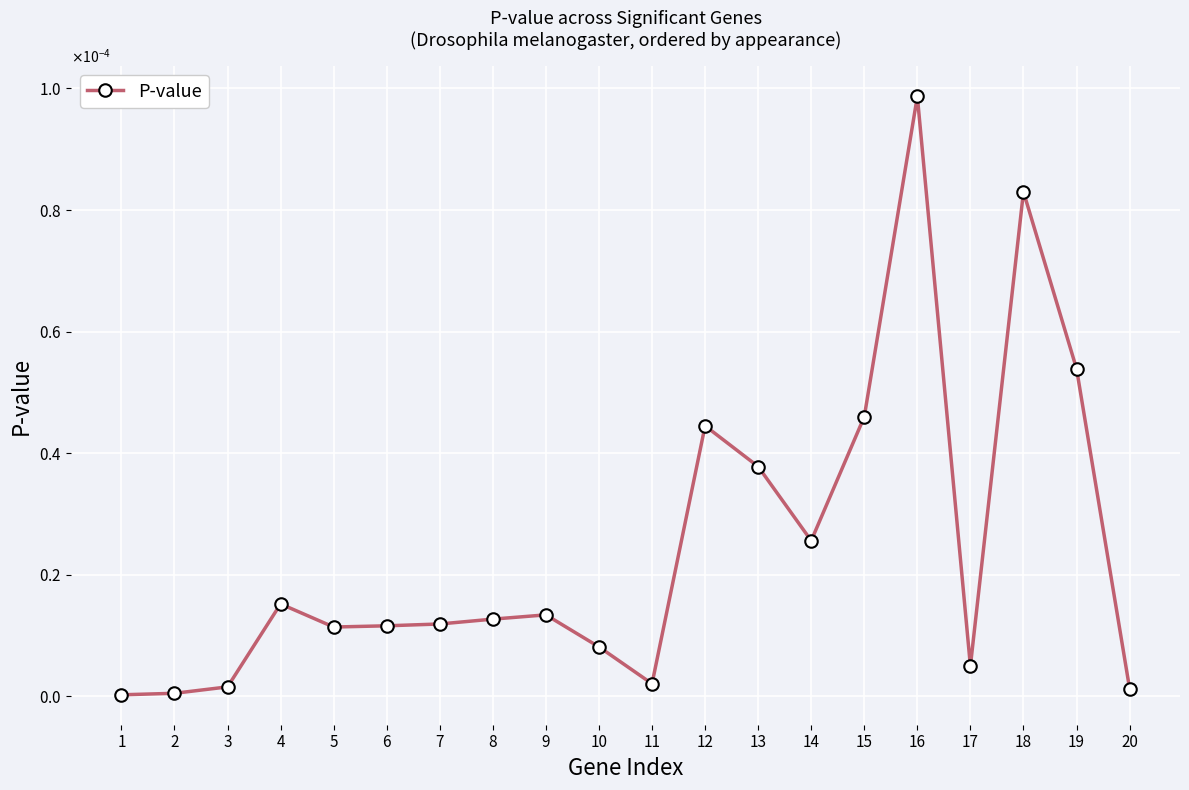

The chart shows a value of 0.0 at 15. True or false?

False